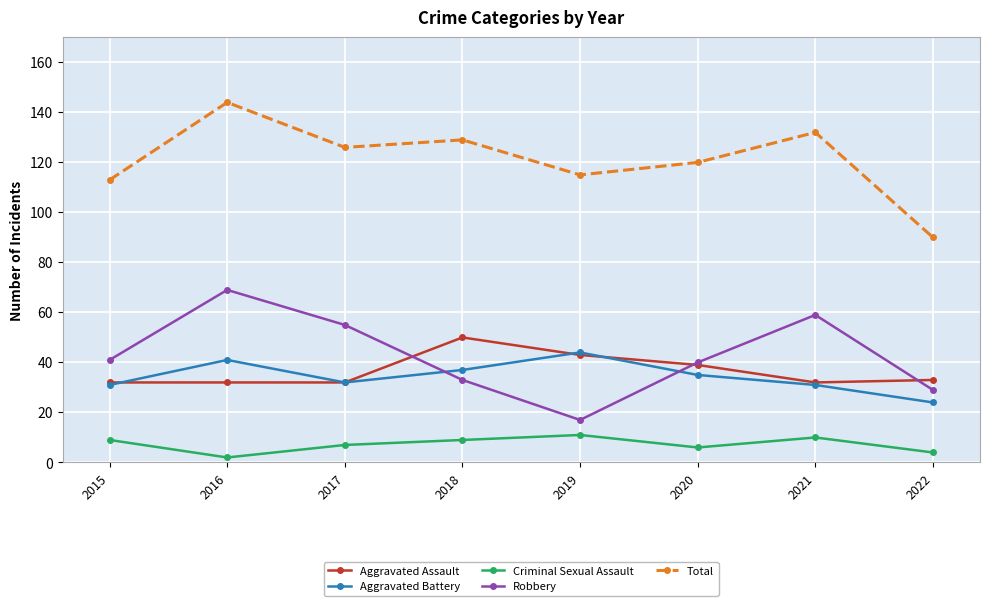

How many lines are shown in the chart?

5